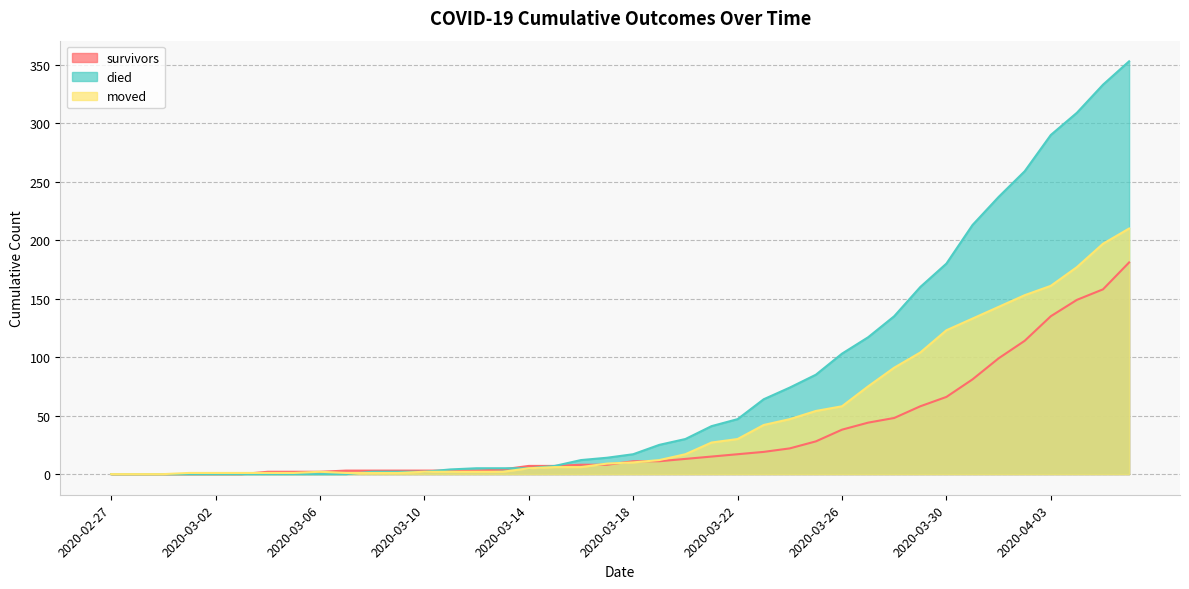

At 2020-02-28, list the series in order from largest to smallest.

survivors, died, moved